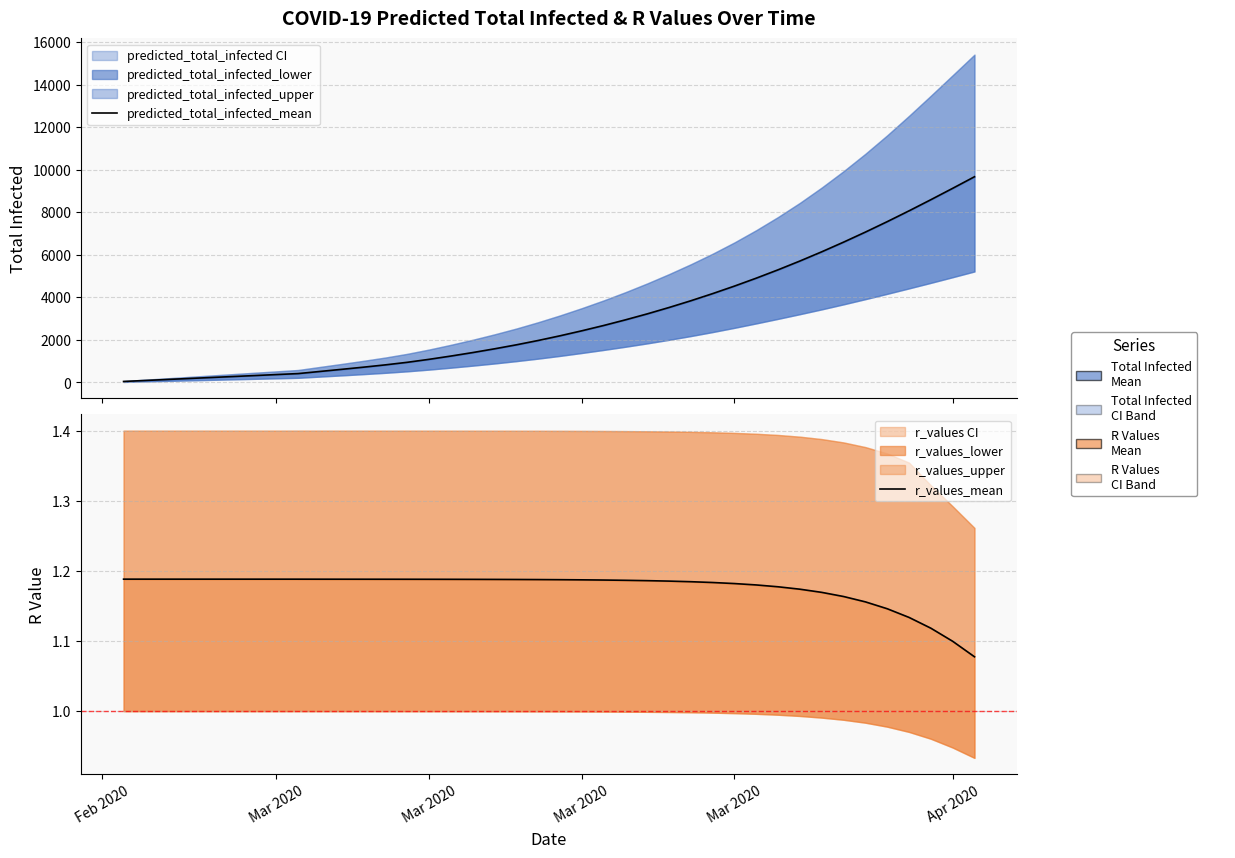

What is the average value of the r_values_mean series?

1.2